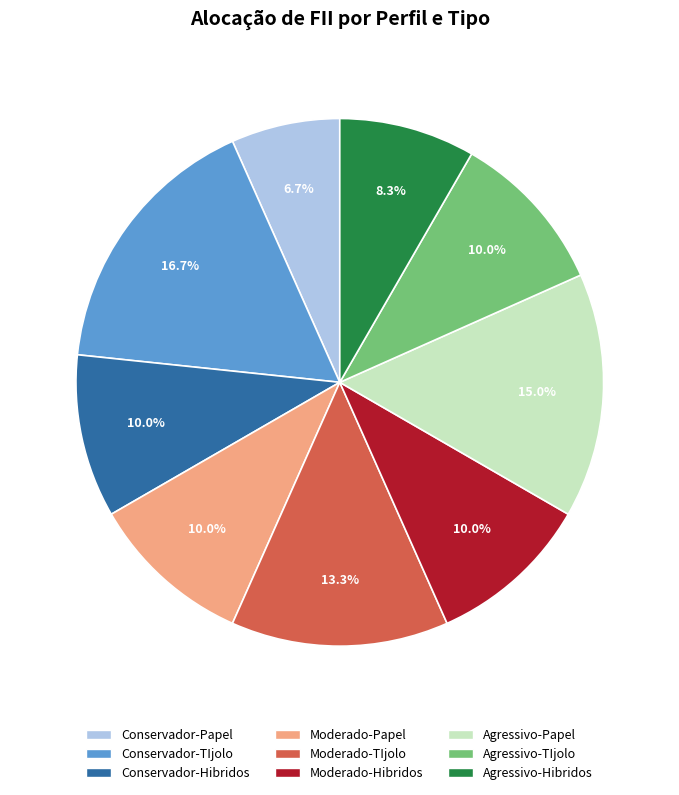

To the nearest percent, what percentage of the pie is Agressivo-TIjolo?

10%